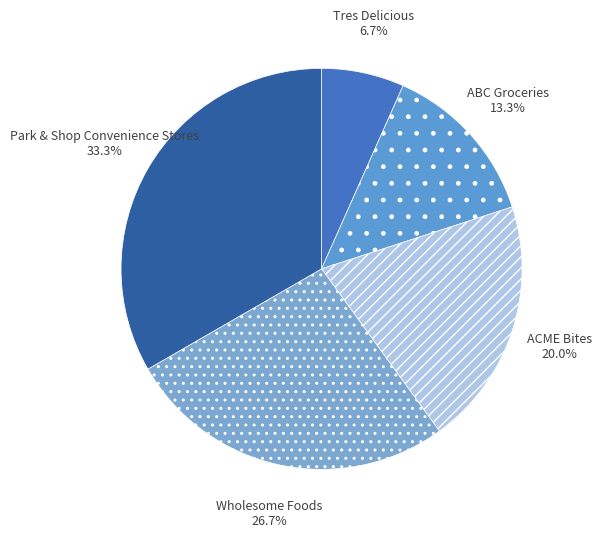

What percentage is the ABC Groceries slice, to the nearest percent?

13%